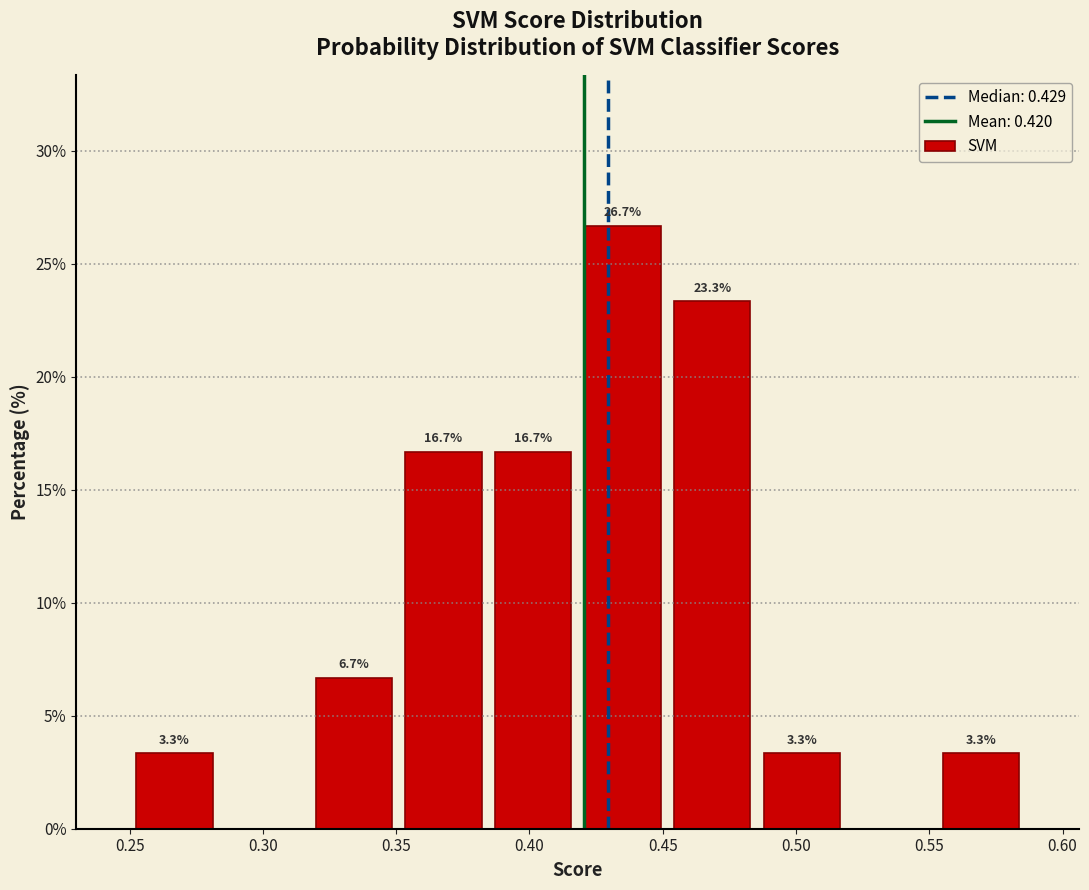

Over which range of the x-axis is the bar tallest?

0.420 to 0.450